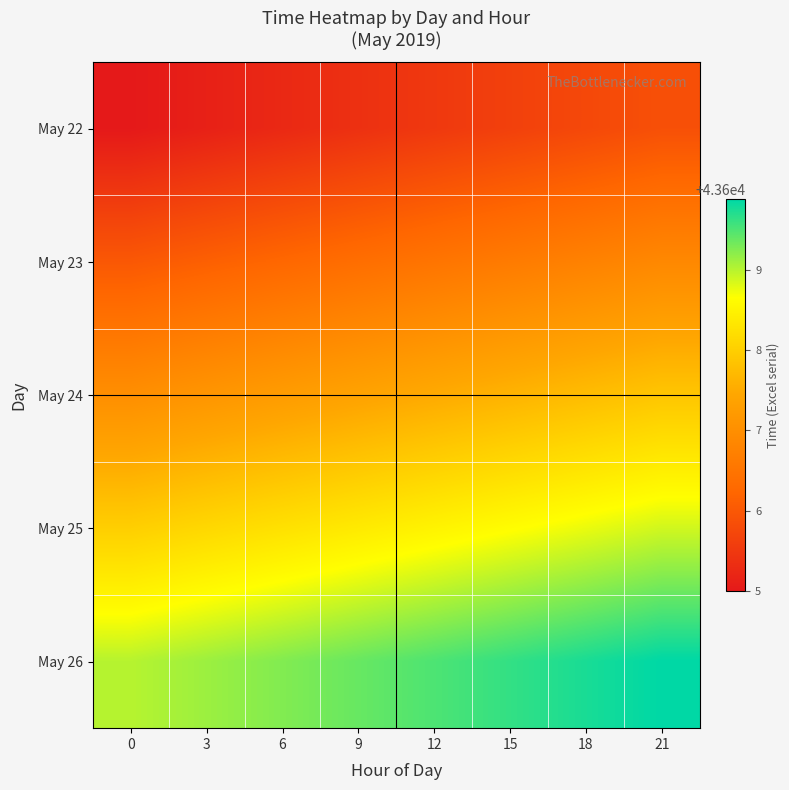

List the series in order of their peak value, highest first.

May 26, May 25, May 24, May 23, May 22